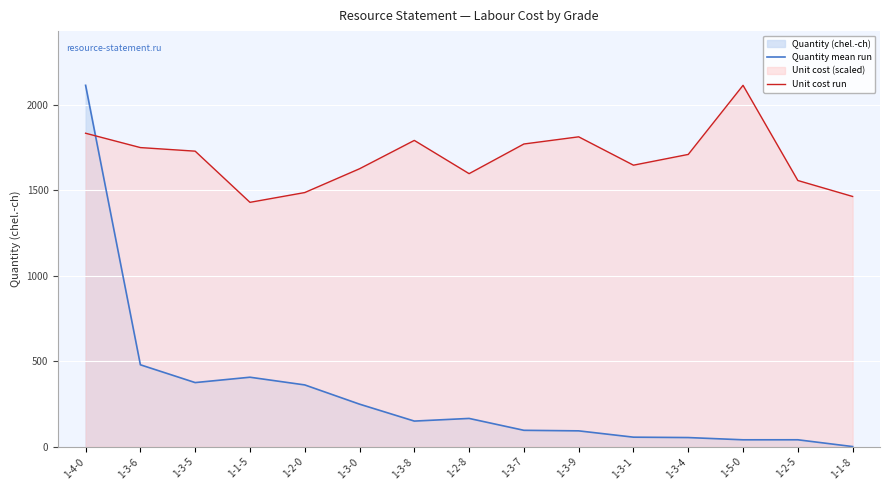

At which category does the chart reach its minimum across all series?

1-1-8